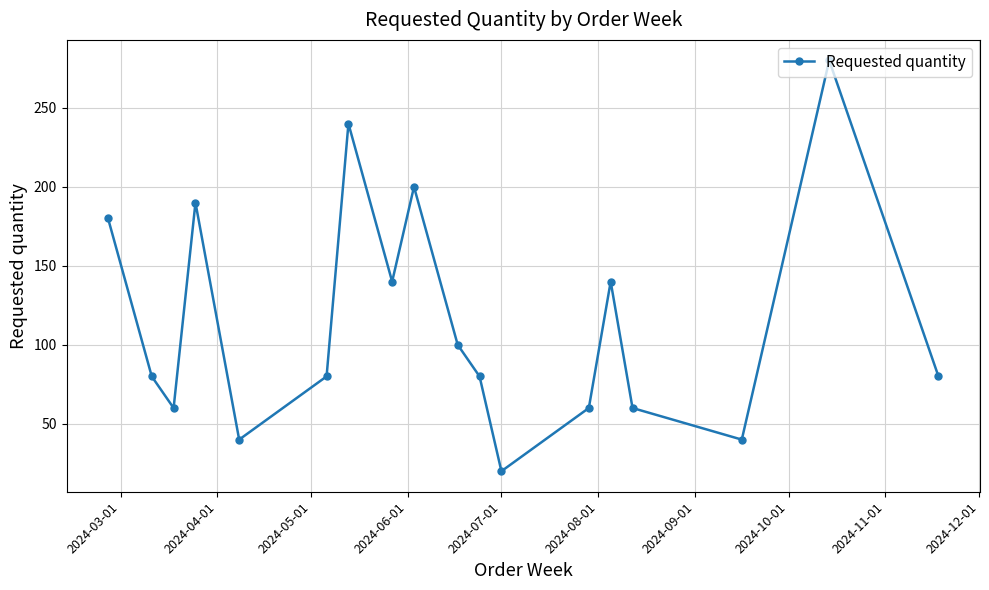

What is the value of the 13th point from the left?

60